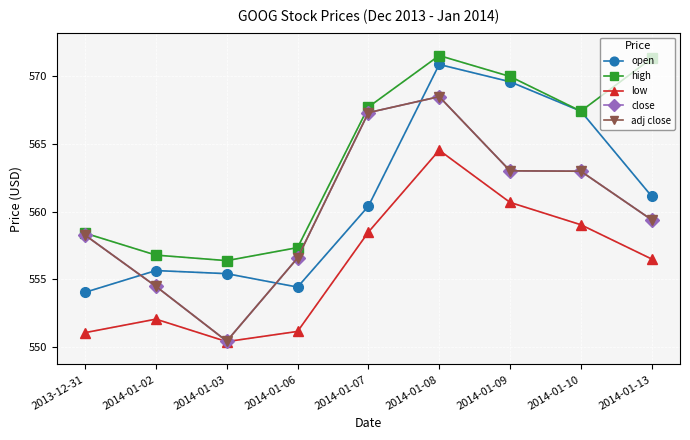

Reading left to right, what are all the values shown in this chart?

open: 554.0	555.6	555.4	554.4	560.4	570.9	569.6	567.4	561.1
high: 558.4	556.8	556.4	557.3	567.7	571.5	570.0	567.4	571.3
low: 551.1	552.1	550.4	551.2	558.5	564.5	560.7	559.0	556.5
close: 558.3	554.5	550.4	556.6	567.3	568.5	563.0	563.0	559.4
adj close: 558.3	554.5	550.4	556.6	567.3	568.5	563.0	563.0	559.4